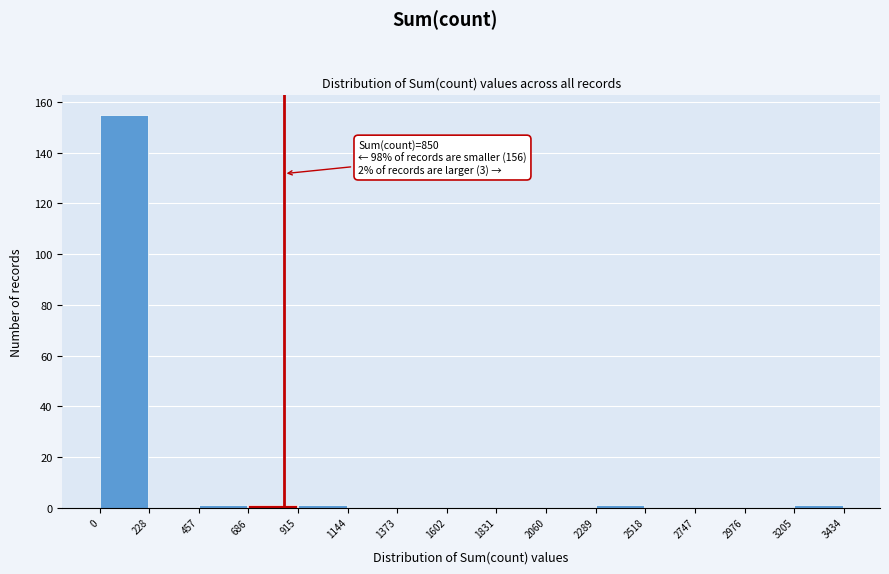

Over which range of the x-axis is the bar tallest?

0 to 228